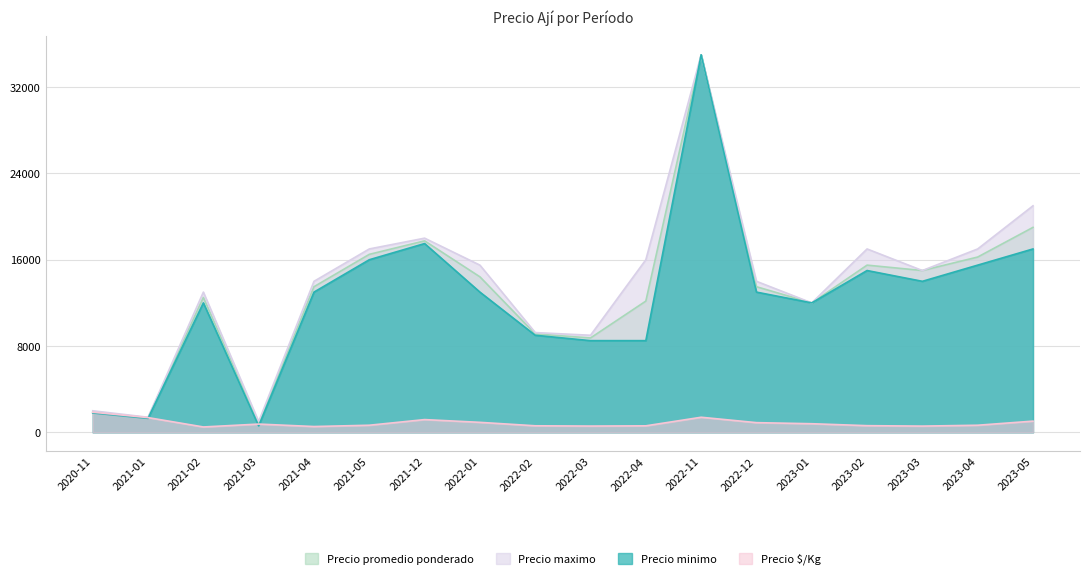

True or false: Precio $/Kg has more than 0 interior local peaks.

True